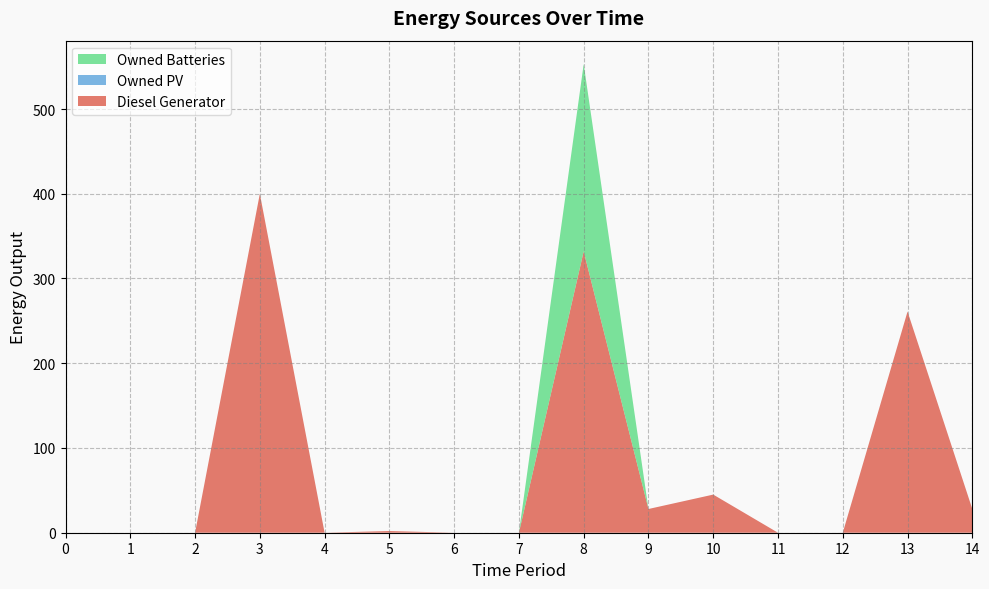

Reading left to right, what are all the values shown in this chart?

Diesel Generator: 0=0	1=0	2=0	3=400	4=0	5=2	6=0	7=0	8=332	9=28	10=45	11=0	12=0	13=261	14=28
Owned PV: 0=0	1=0	2=0	3=0	4=0	5=0	6=0	7=0	8=0	9=0	10=0	11=0	12=0	13=0	14=0
Owned Batteries: 0=0	1=0	2=0	3=0	4=0	5=0	6=0	7=0	8=221	9=0	10=0	11=0	12=0	13=0	14=0